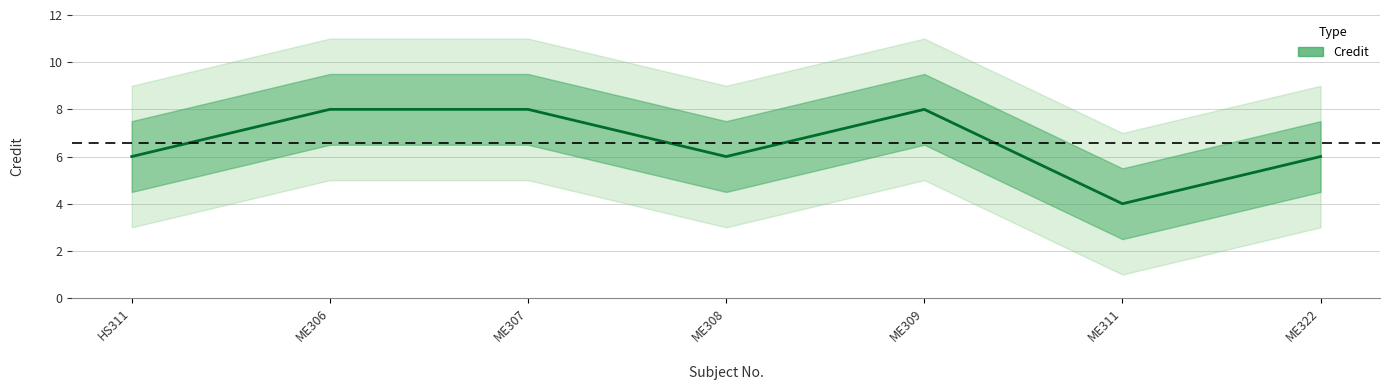

At which label is the value closest to 6?

HS311